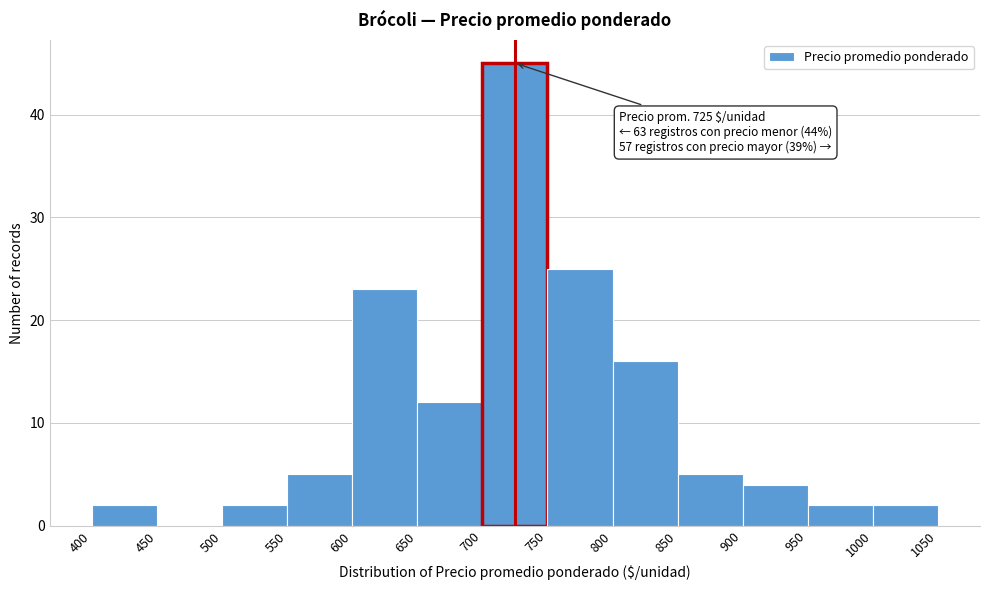

Which range on the x-axis has the tallest bar?

700 to 750